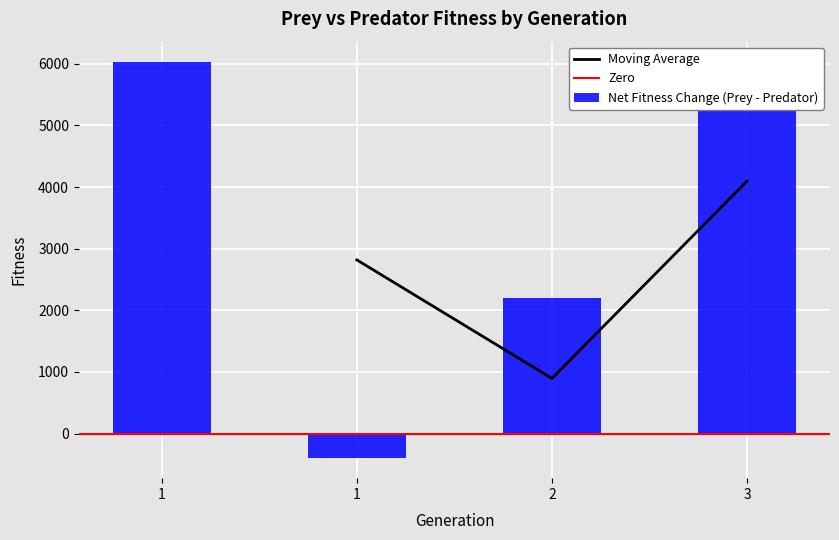

How many positive values does the Net Fitness Change (Prey - Predator) series have?

3